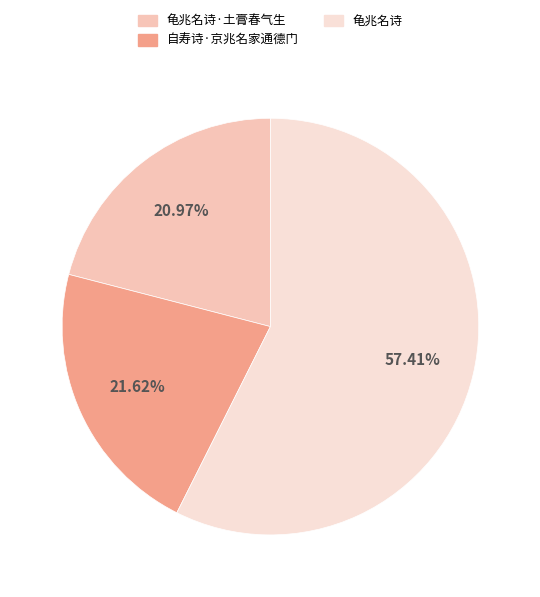

Is there a majority slice in this chart?

Yes